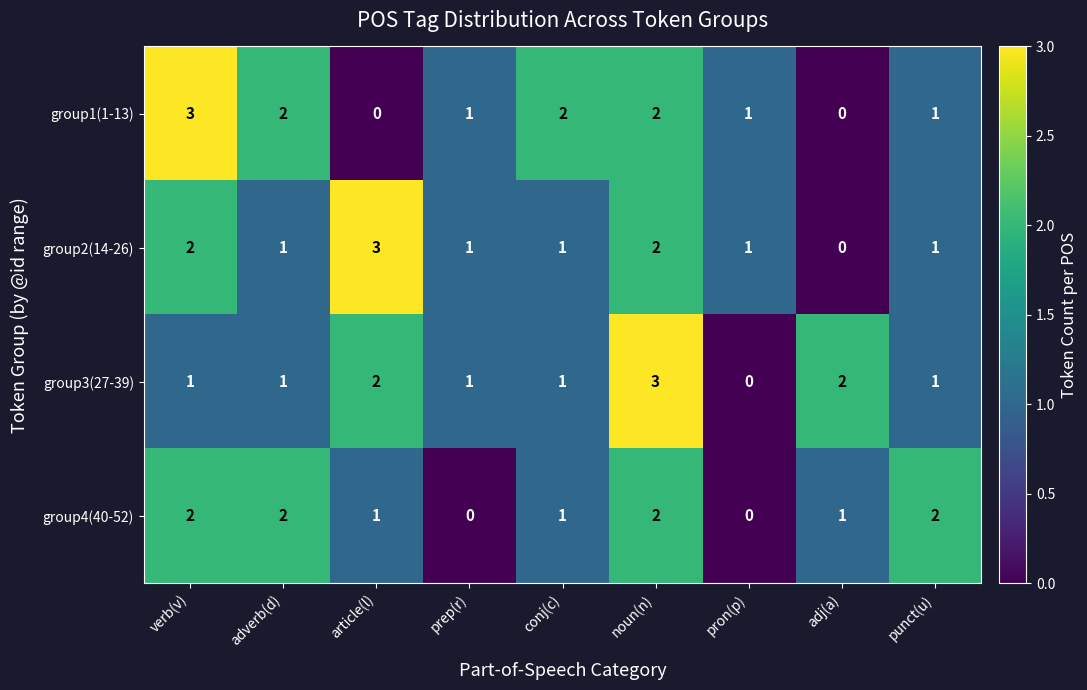

What is the difference between the maximum and minimum values in the group1(1-13) series?

3